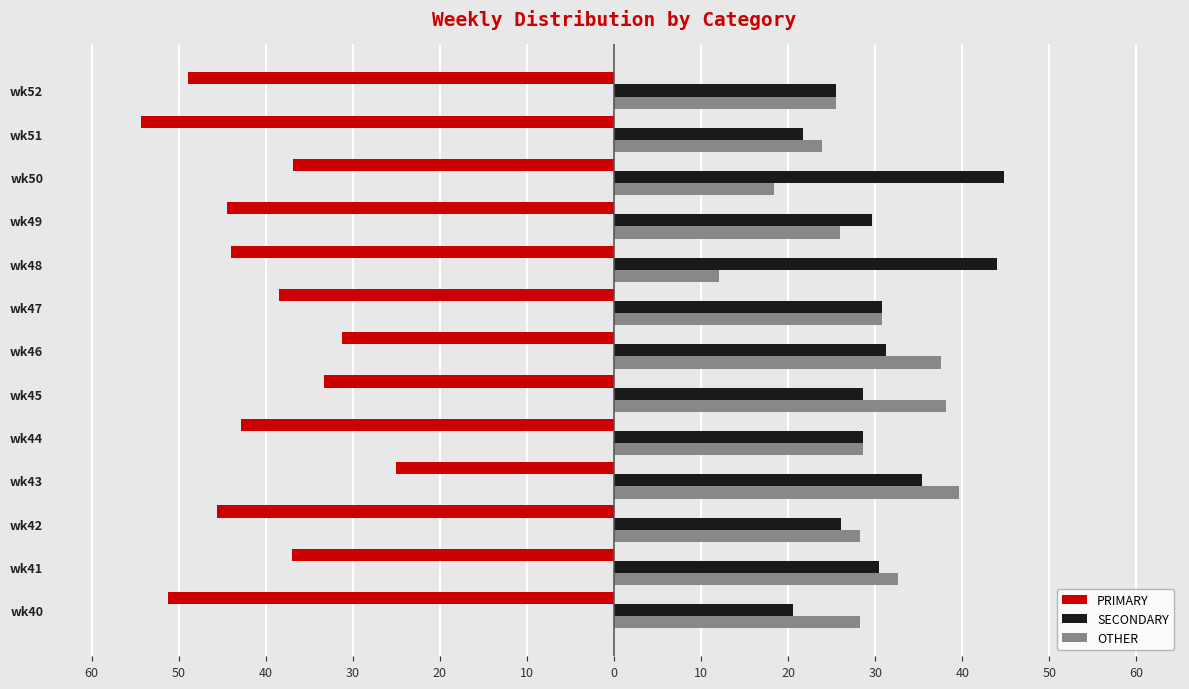

What are all the series names shown in the legend?

PRIMARY, SECONDARY, OTHER